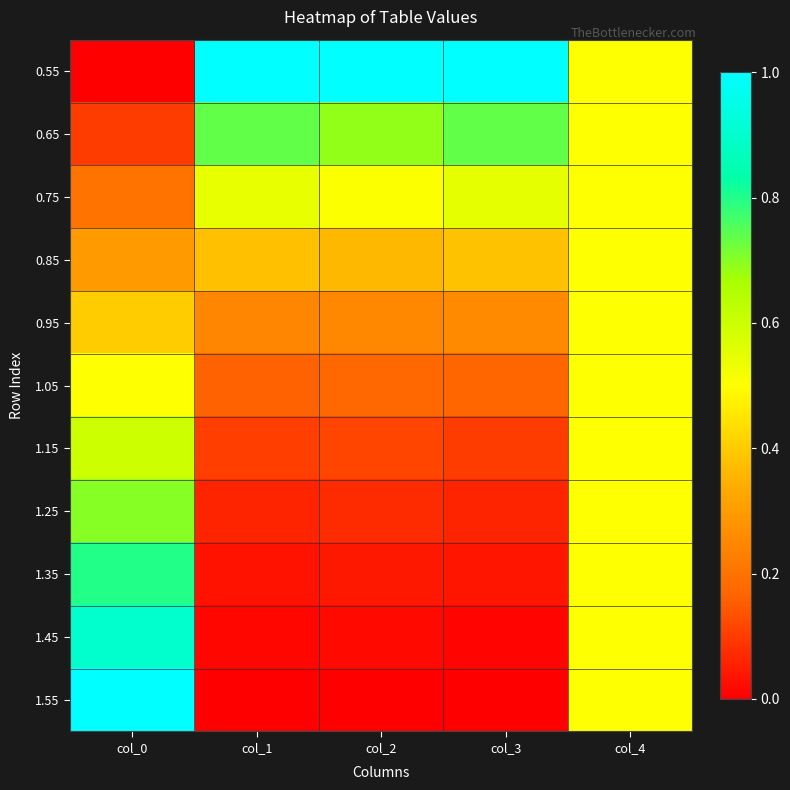

What is the total value across all series at col_3?

3.3